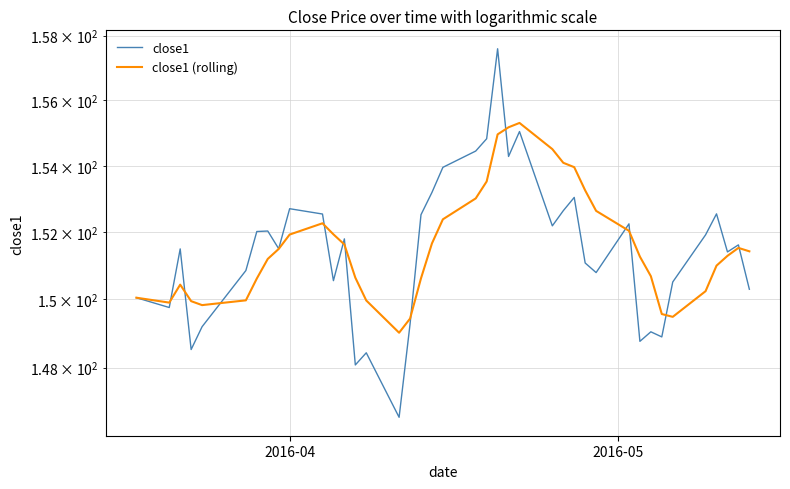

What is the sum of all close1 (rolling) values?

6064.0